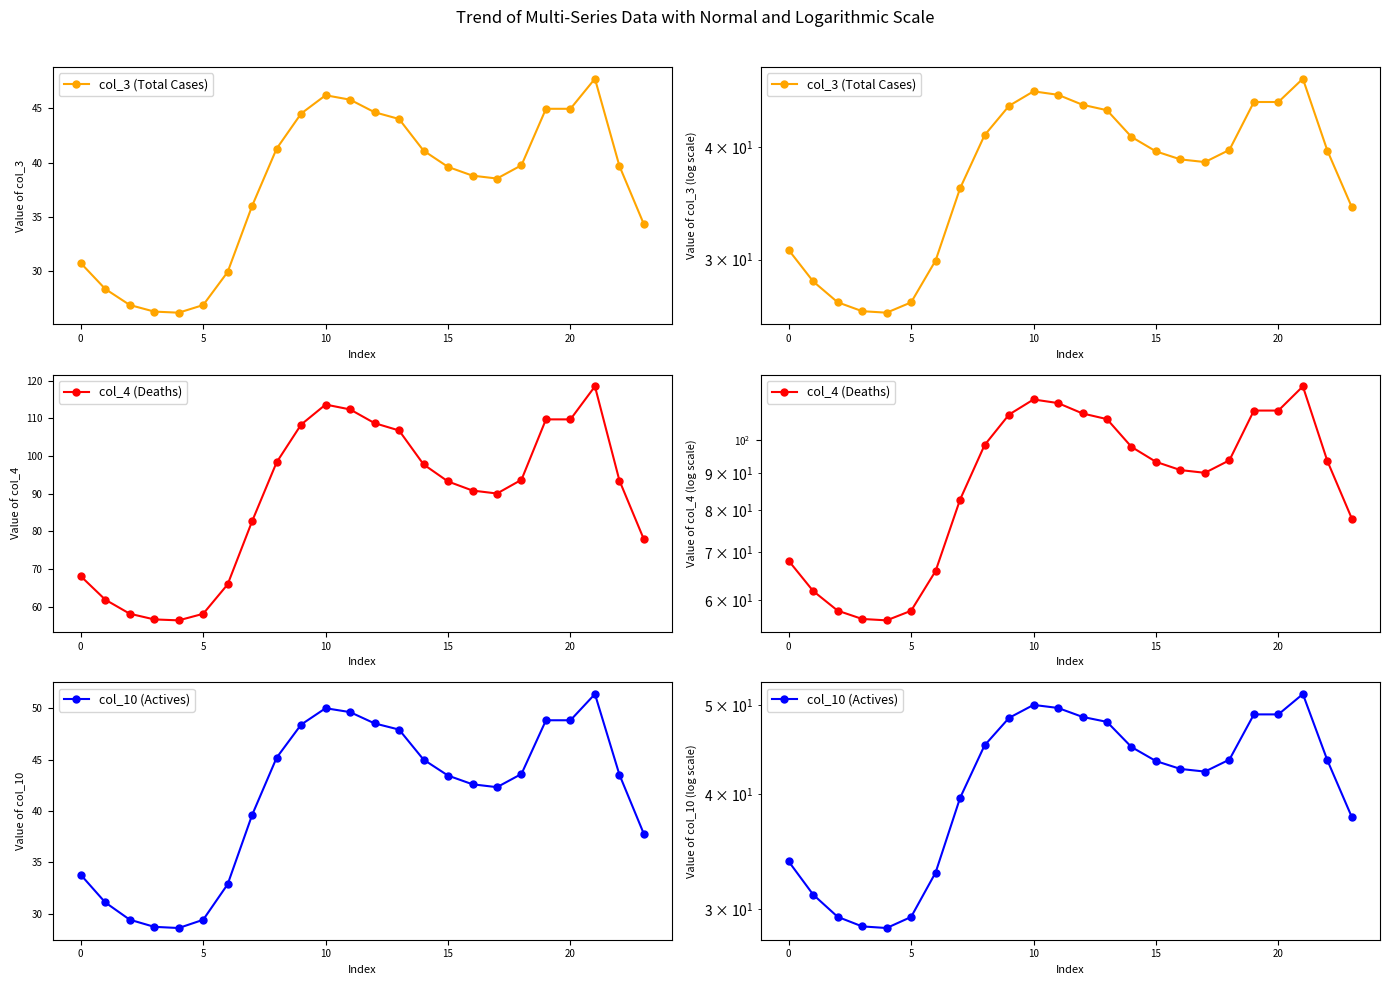

What is the total value across all series at 22?

176.7